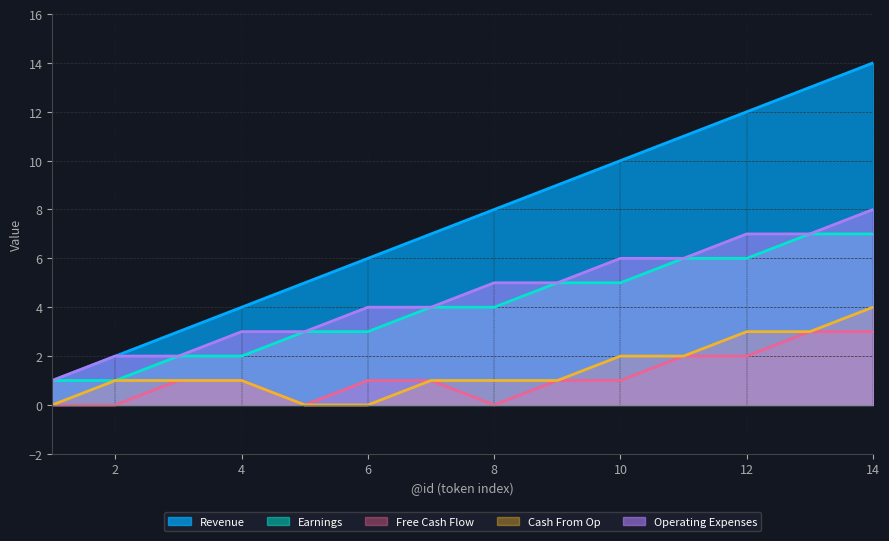

What are all the series names shown in the legend?

Revenue, Earnings, Free Cash Flow, Cash From Op, Operating Expenses